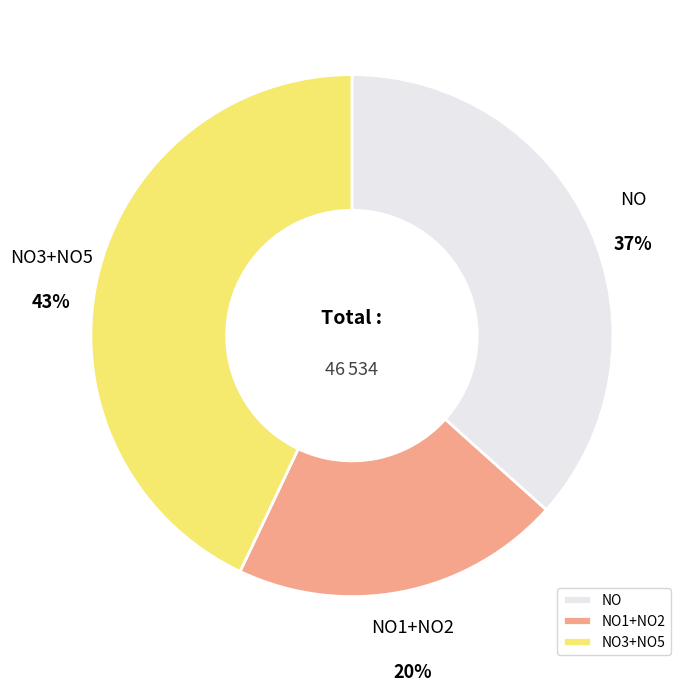

To the nearest percent, what is the average slice percentage?

33%